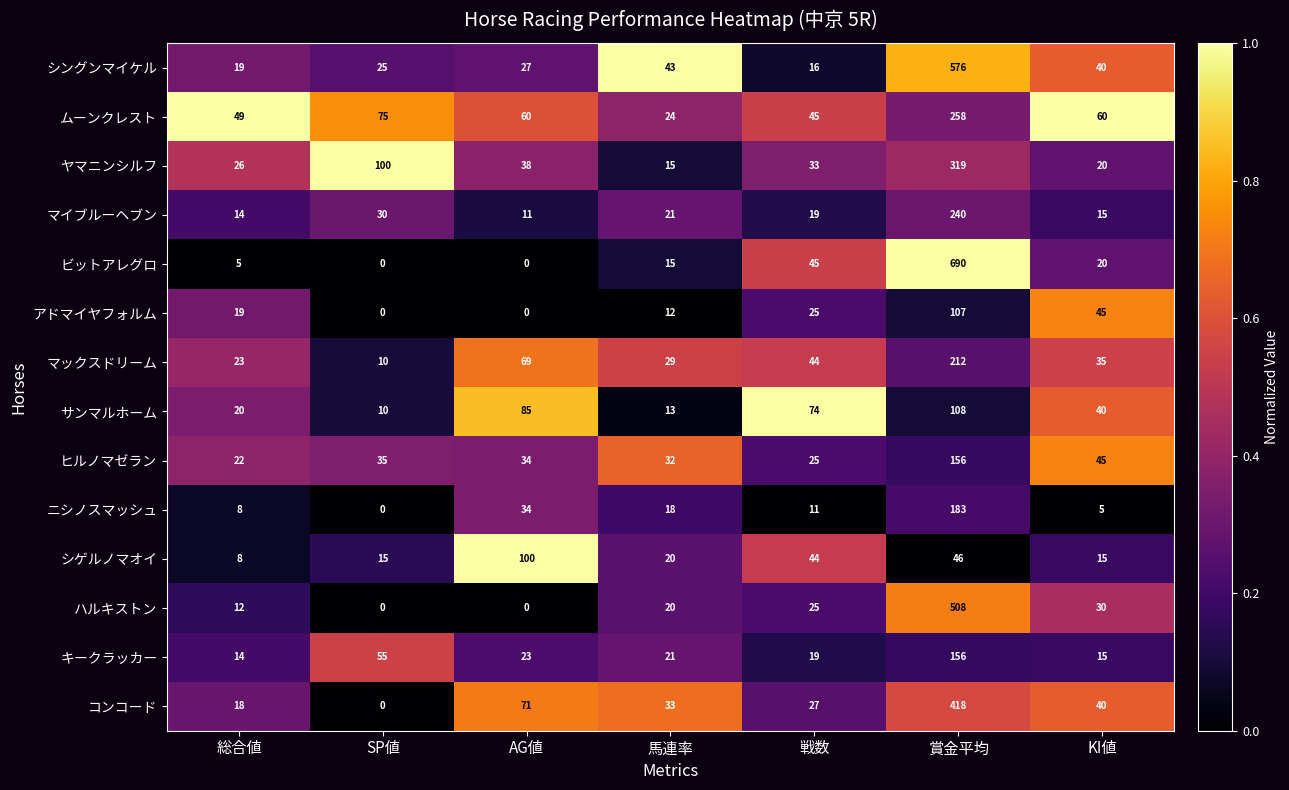

Which category has the highest value in the ムーンクレスト series?

賞金平均